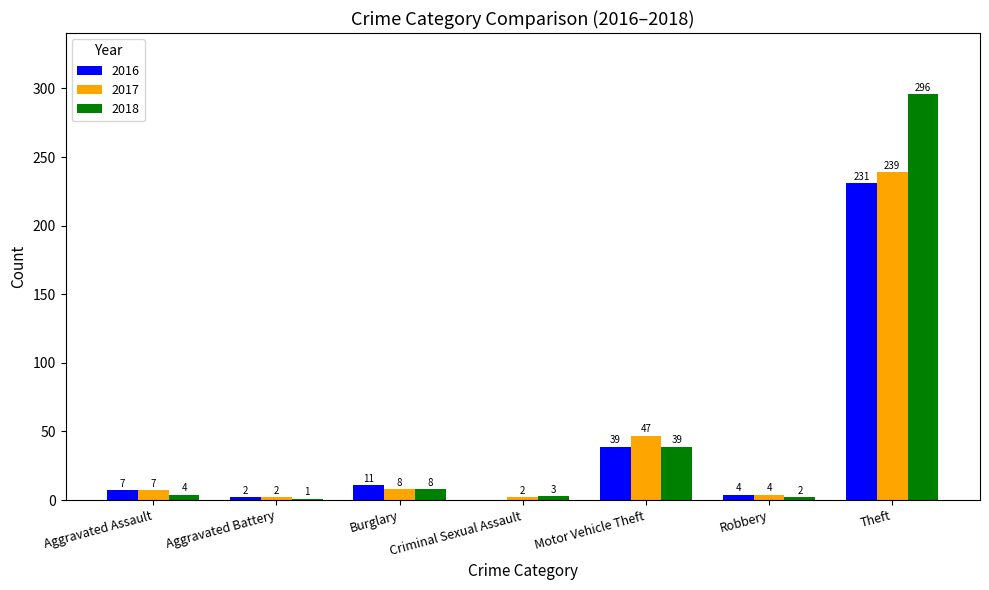

What is the total value across all series at Burglary?

27